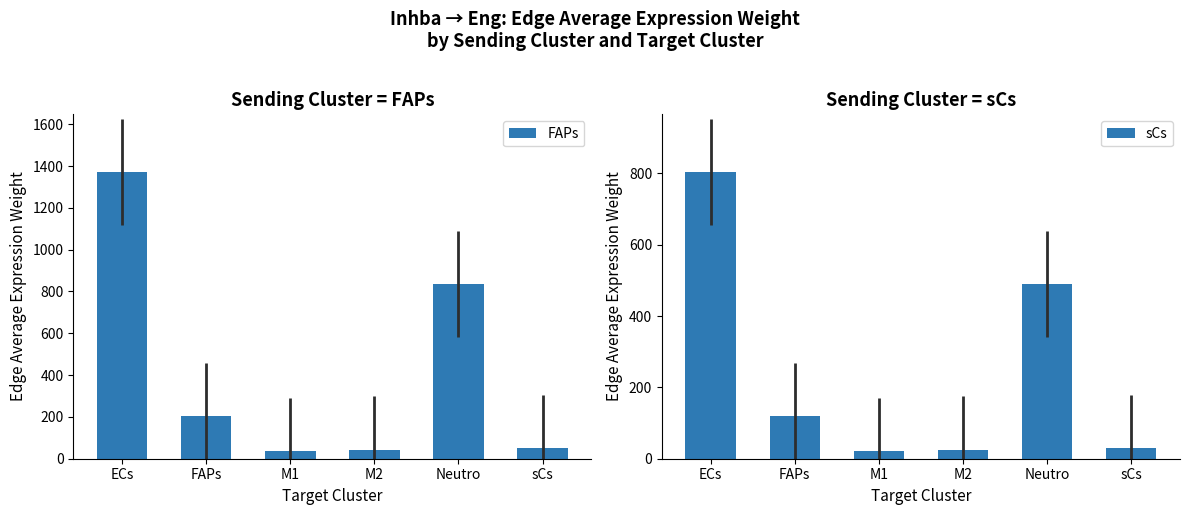

What is the difference between the sCs values at sCs and M1?

8.0